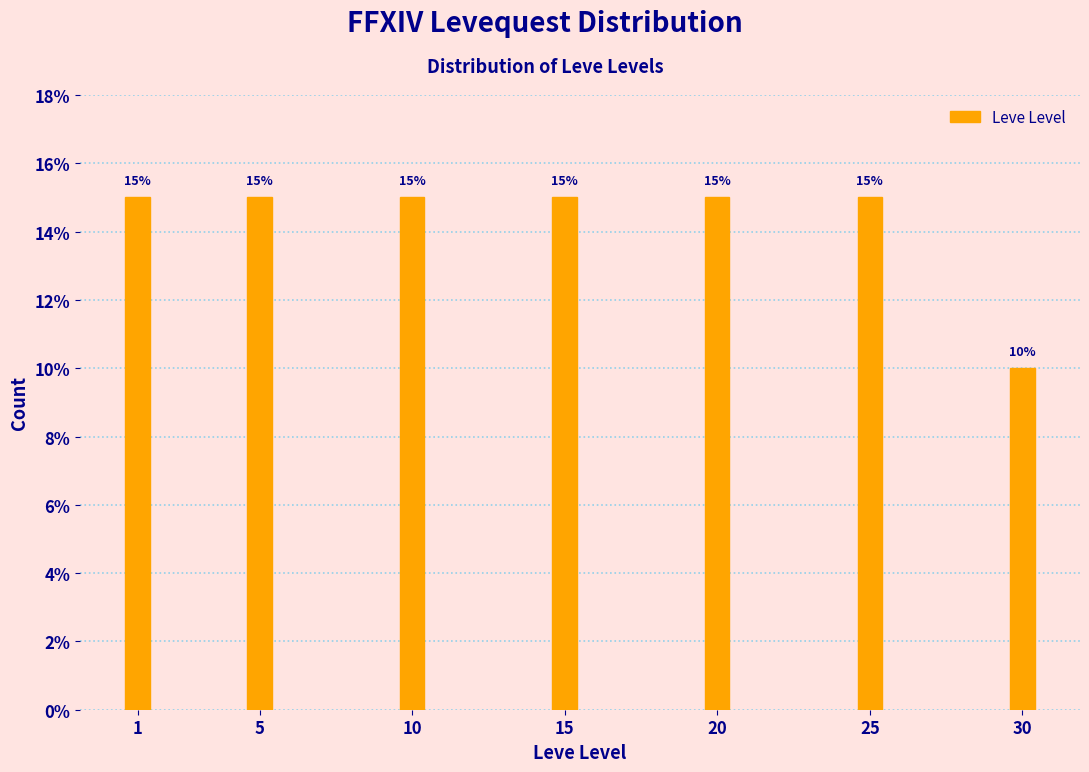

Reading left to right, transcribe all the data shown in this chart.

1=15	5=15	10=15	15=15	20=15	25=15	30=10